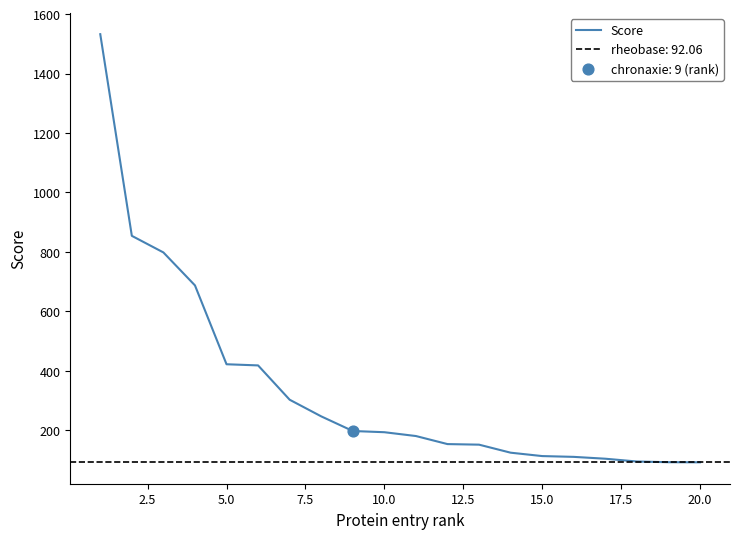

What is the minimum value for Score?

92.1